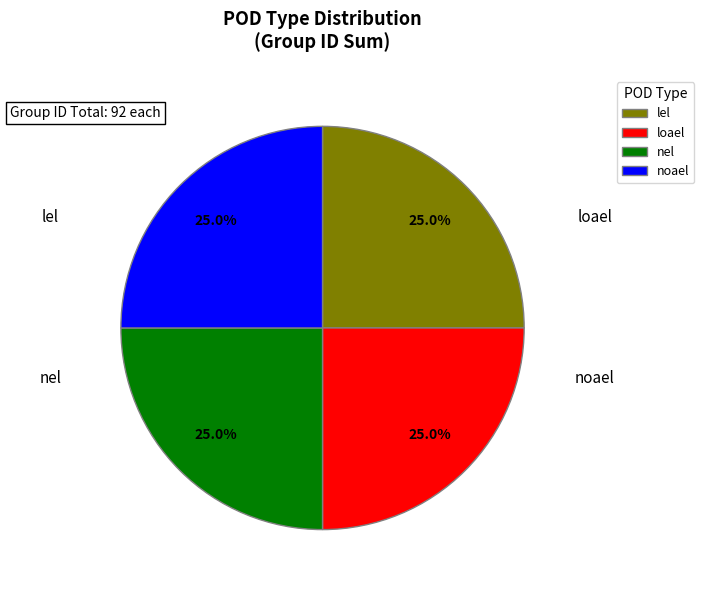

Combined, what portion of the pie is nel and loael?

50.0%